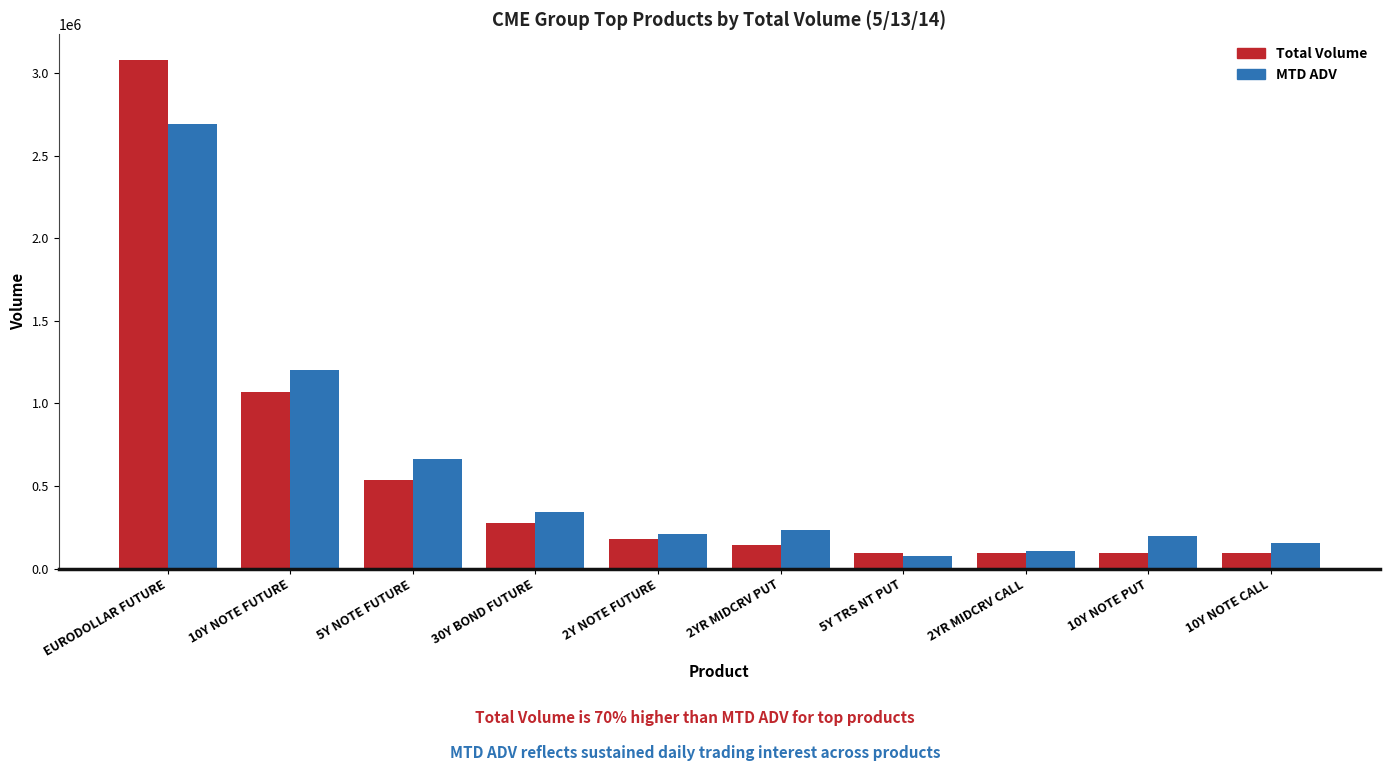

What is the average value of the Total Volume series?

565038.5